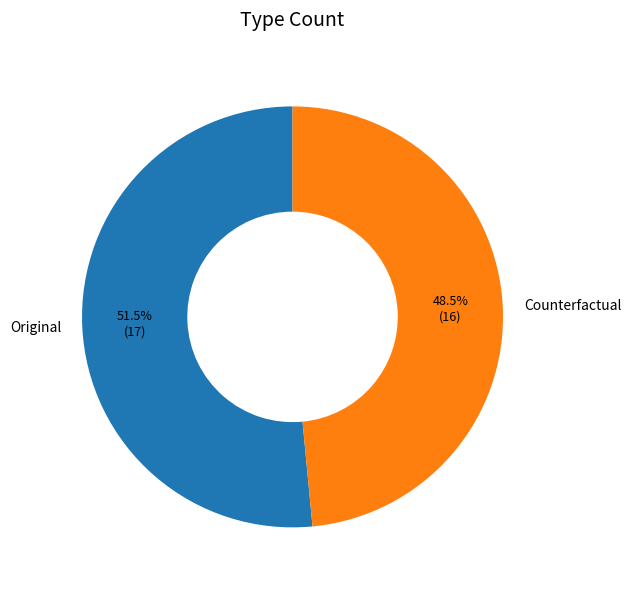

Count the number of slices in the pie.

2